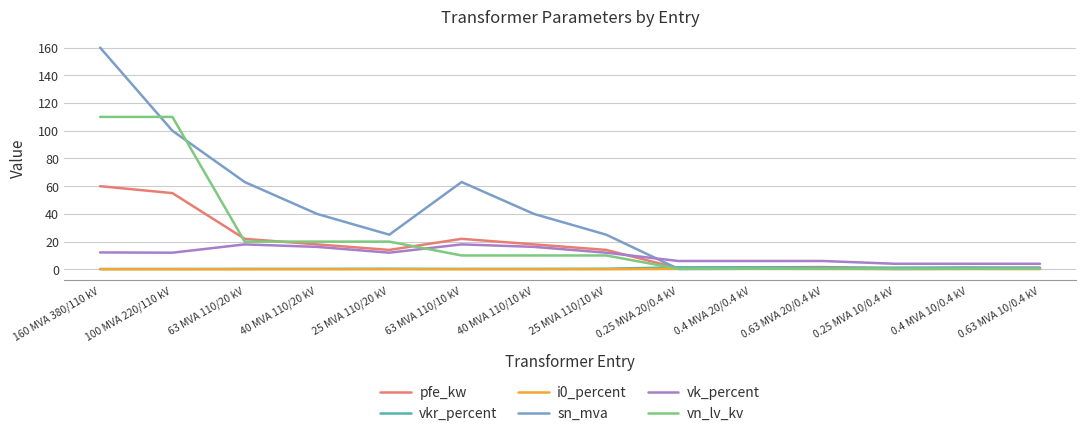

What is the sum of the vk_percent values at 0.63 MVA 20/0.4 kV and 100 MVA 220/110 kV?

18.0